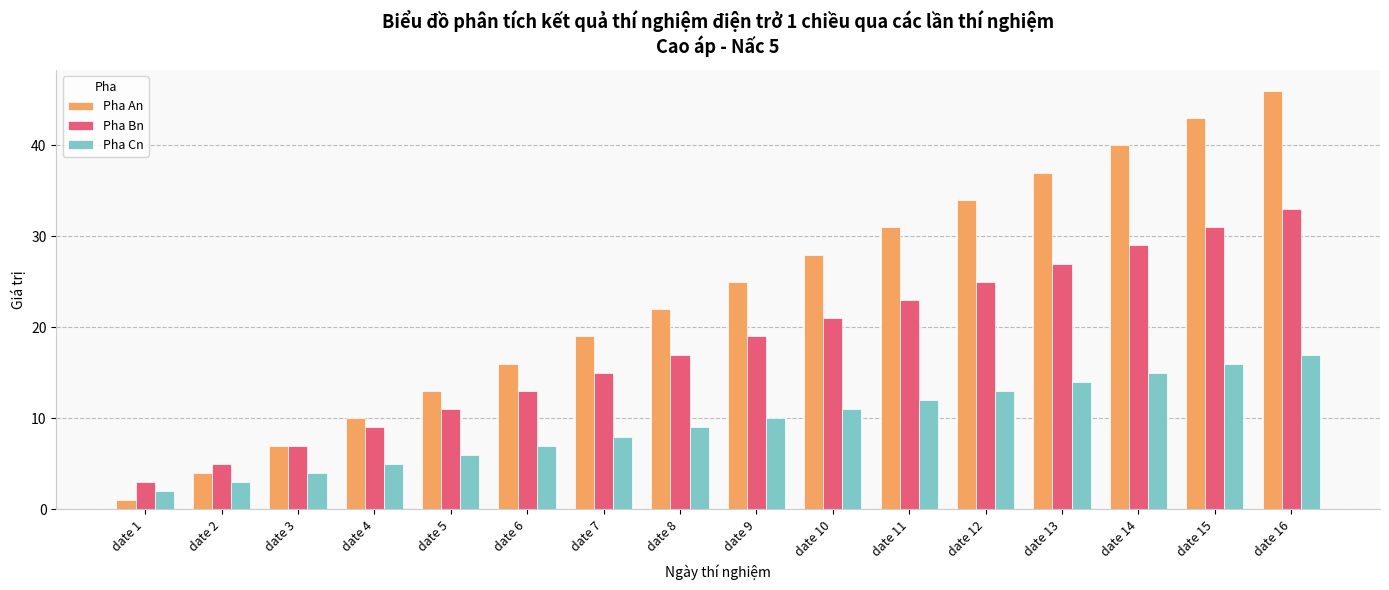

What is the total value across all series at date 2?

12